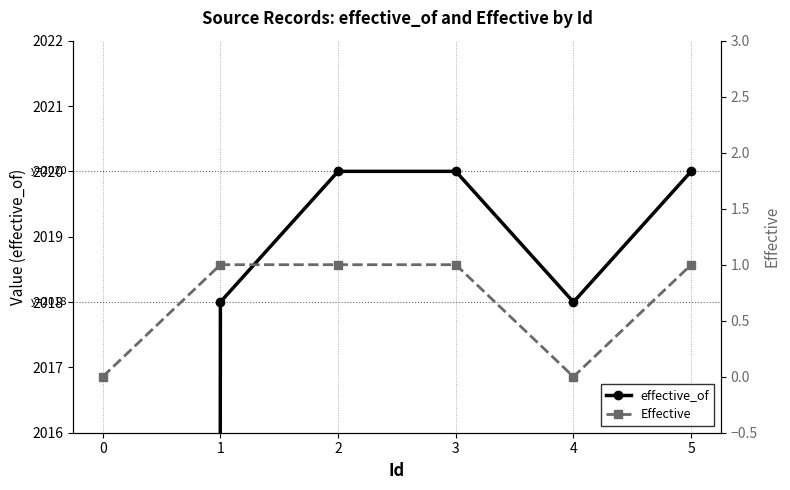

What is the value of the effective_of point at the 3rd from the left?

2020